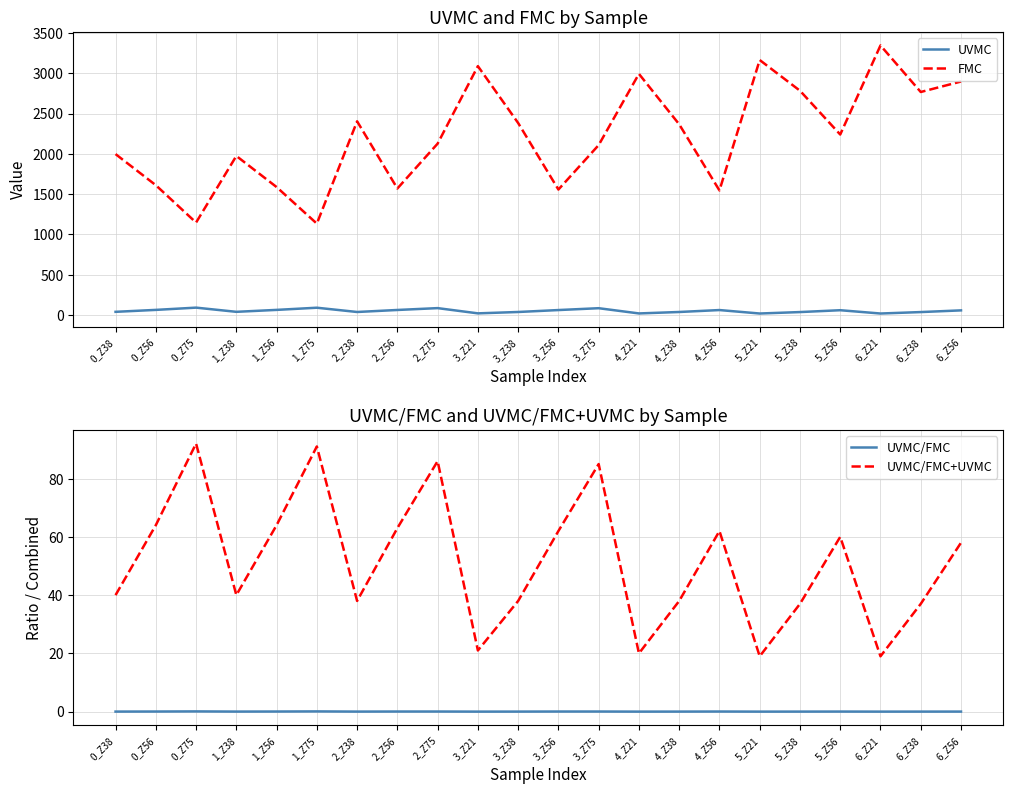

Reading left to right, transcribe all the data shown in this chart.

UVMC: 0_Z38=40.0	0_Z56=64.0	0_Z75=92.0	1_Z38=40.0	1_Z56=64.0	1_Z75=91.0	2_Z38=38.0	2_Z56=63.0	2_Z75=86.0	3_Z21=21.0	3_Z38=38.0	3_Z56=62.0	3_Z75=85.0	4_Z21=20.0	4_Z38=38.0	4_Z56=62.0	5_Z21=19.0	5_Z38=37.0	5_Z56=60.0	6_Z21=19.0	6_Z38=37.0	6_Z56=58.0
FMC: 0_Z38=1998.0	0_Z56=1612.0	0_Z75=1148.0	1_Z38=1975.0	1_Z56=1589.0	1_Z75=1135.0	2_Z38=2405.0	2_Z56=1571.0	2_Z75=2128.0	3_Z21=3090.0	3_Z38=2384.0	3_Z56=1558.0	3_Z75=2110.0	4_Z21=2994.0	4_Z38=2368.0	4_Z56=1547.0	5_Z21=3166.0	5_Z38=2785.0	5_Z56=2241.0	6_Z21=3347.0	6_Z38=2769.0	6_Z56=2899.0
UVMC/FMC: 0_Z38=0.0	0_Z56=0.0	0_Z75=0.1	1_Z38=0.0	1_Z56=0.0	1_Z75=0.1	2_Z38=0.0	2_Z56=0.0	2_Z75=0.0	3_Z21=0.0	3_Z38=0.0	3_Z56=0.0	3_Z75=0.0	4_Z21=0.0	4_Z38=0.0	4_Z56=0.0	5_Z21=0.0	5_Z38=0.0	5_Z56=0.0	6_Z21=0.0	6_Z38=0.0	6_Z56=0.0
UVMC/FMC+UVMC: 0_Z38=40.0	0_Z56=64.0	0_Z75=92.1	1_Z38=40.0	1_Z56=64.0	1_Z75=91.1	2_Z38=38.0	2_Z56=63.0	2_Z75=86.0	3_Z21=21.0	3_Z38=38.0	3_Z56=62.0	3_Z75=85.0	4_Z21=20.0	4_Z38=38.0	4_Z56=62.0	5_Z21=19.0	5_Z38=37.0	5_Z56=60.0	6_Z21=19.0	6_Z38=37.0	6_Z56=58.0